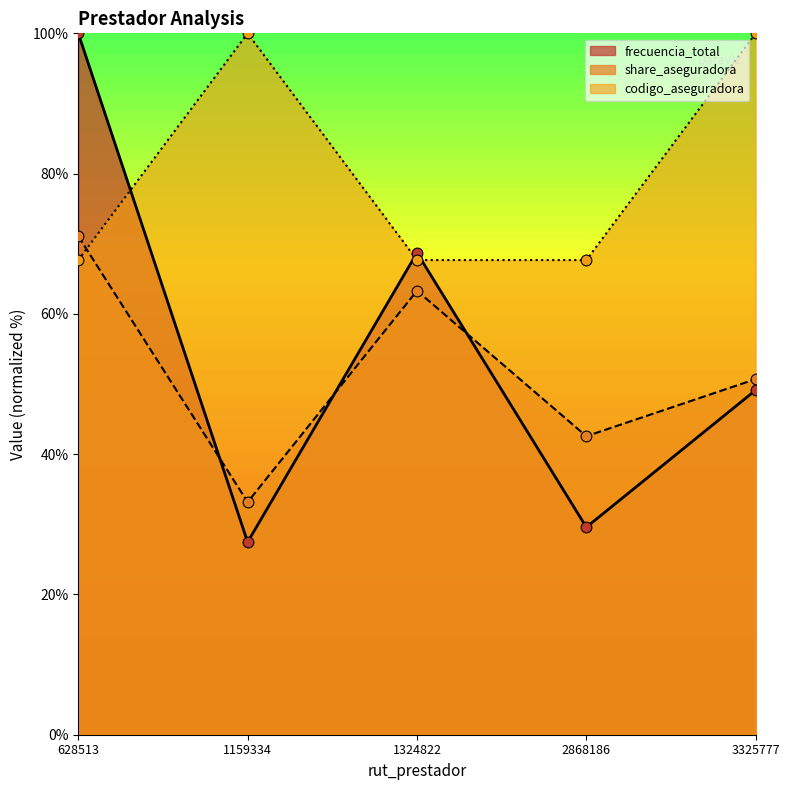

At how many categories does at least one series exceed 33?

5